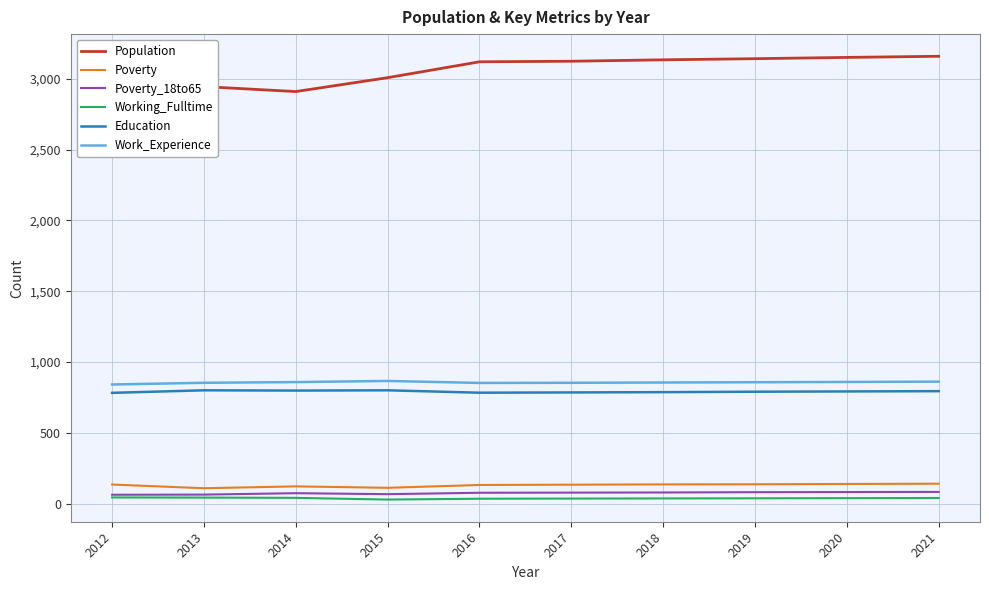

Which series has the widest spread of values?

Population